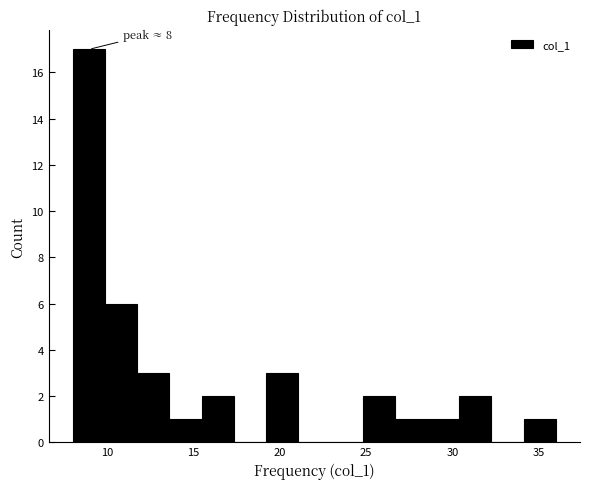

Read against the x-axis, roughly where is the centre of the tallest bar?

9.0